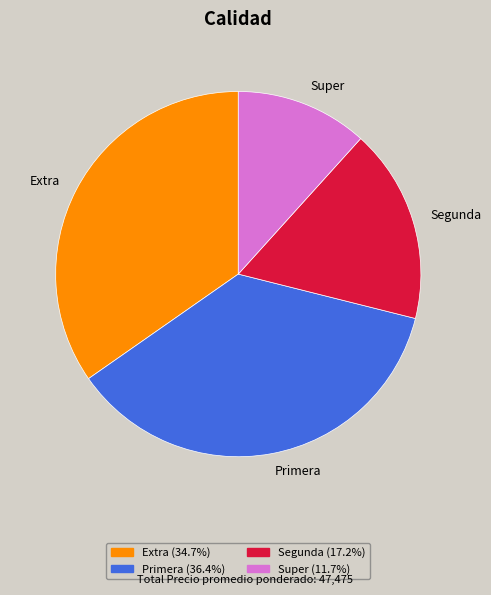

Count the number of slices in the pie.

4